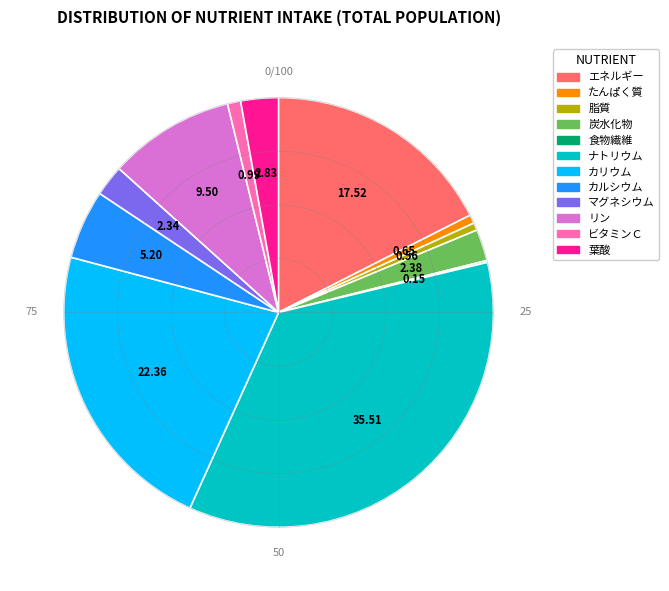

Is there a majority slice in this chart?

No